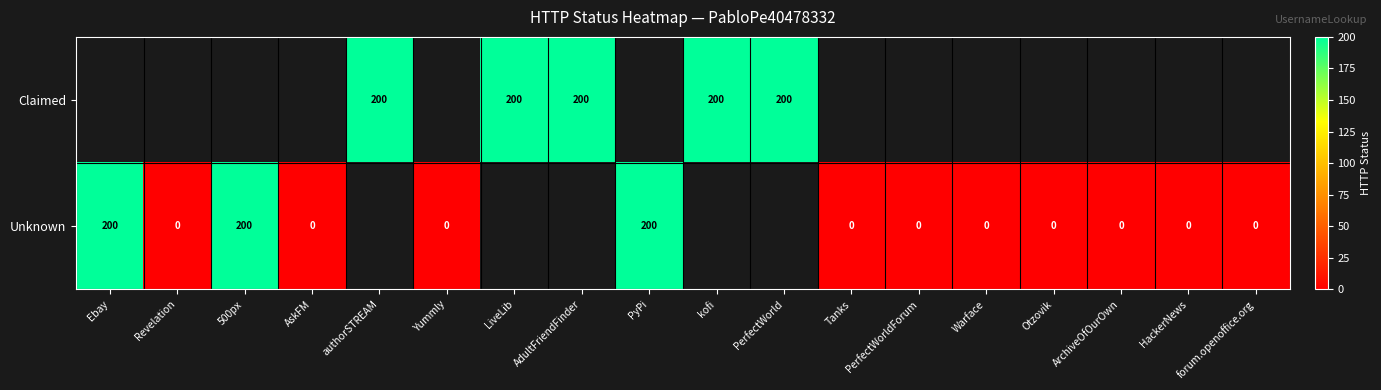

Which category has the highest value in the Unknown series?

Ebay